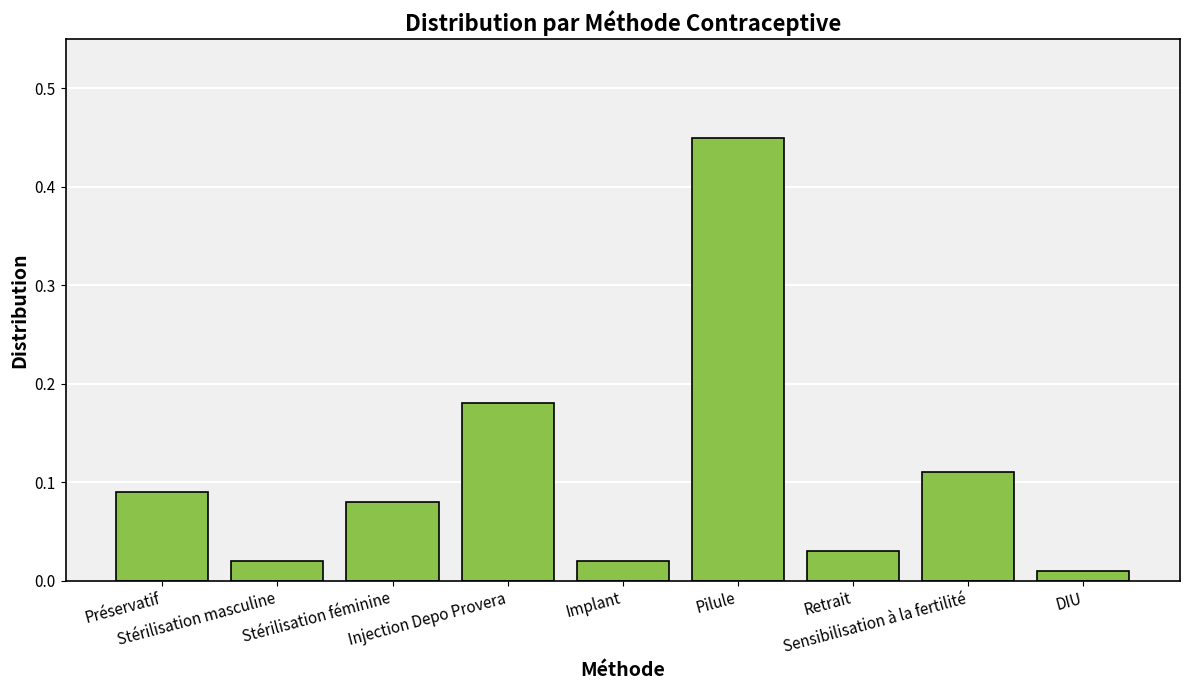

Reading left to right, what are all the values shown in this chart?

Préservatif=0.1	Stérilisation masculine=0.0	Stérilisation féminine=0.1	Injection Depo Provera=0.2	Implant=0.0	Pilule=0.5	Retrait=0.0	Sensibilisation à la fertilité=0.1	DIU=0.0